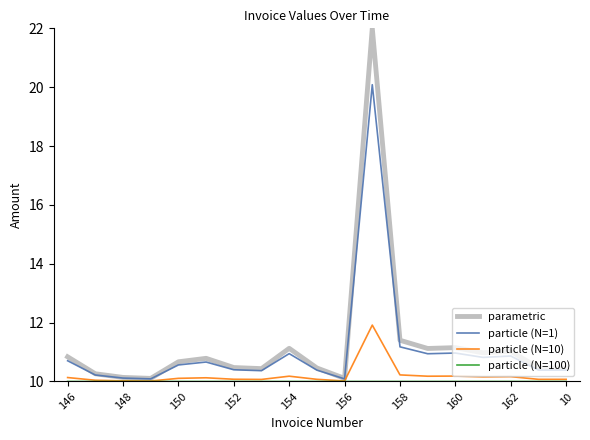

What is the greatest value displayed?

22.0